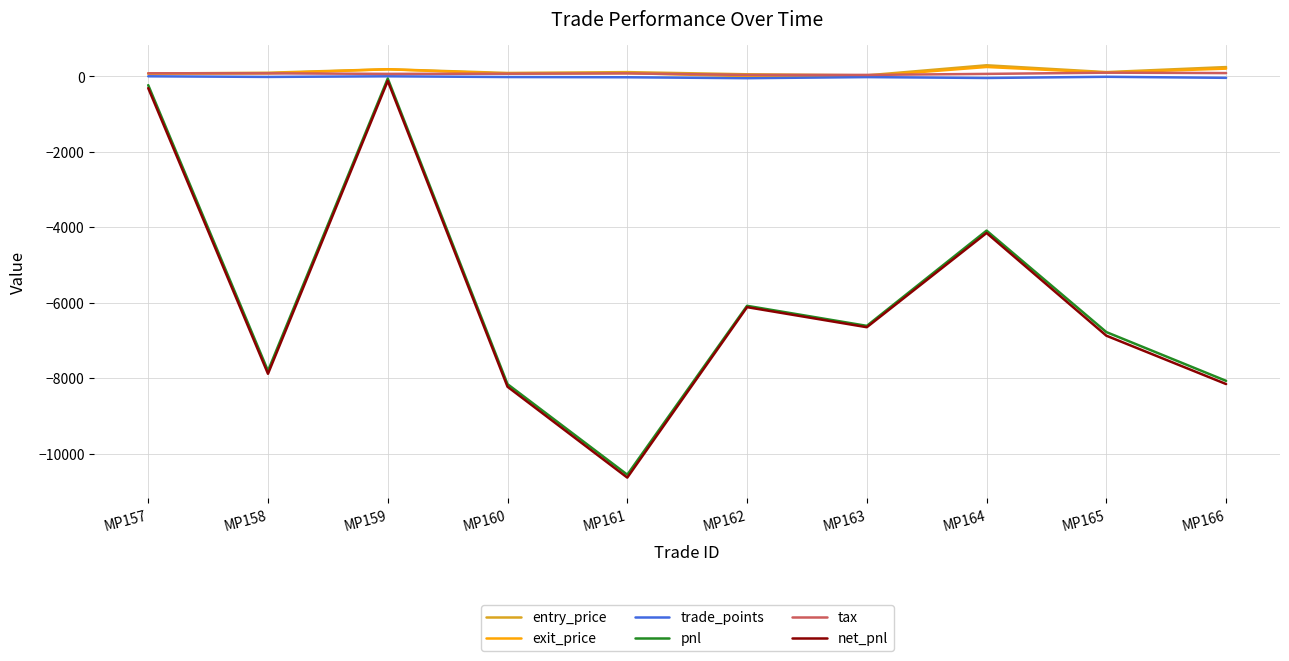

Which label corresponds to the smallest value in the chart?

MP161